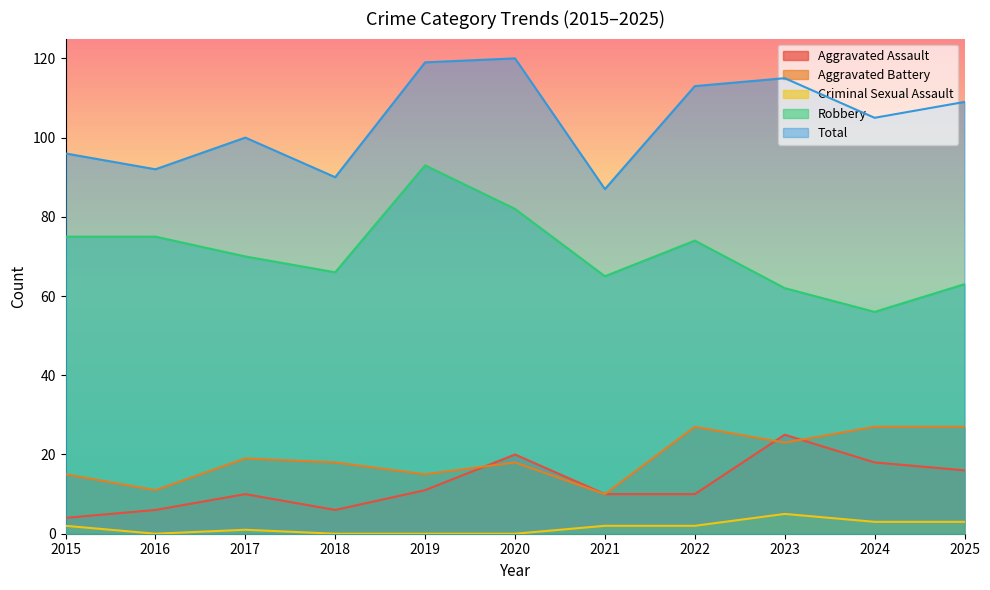

What is the sum of the Aggravated Assault values at 2019 and 2020?

31